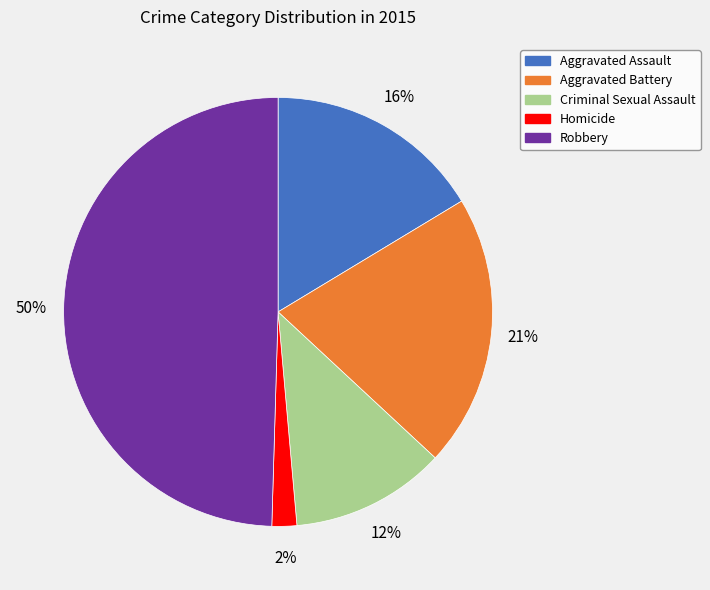

What is the ratio of the value at Aggravated Battery to the value at Aggravated Assault?

1.3